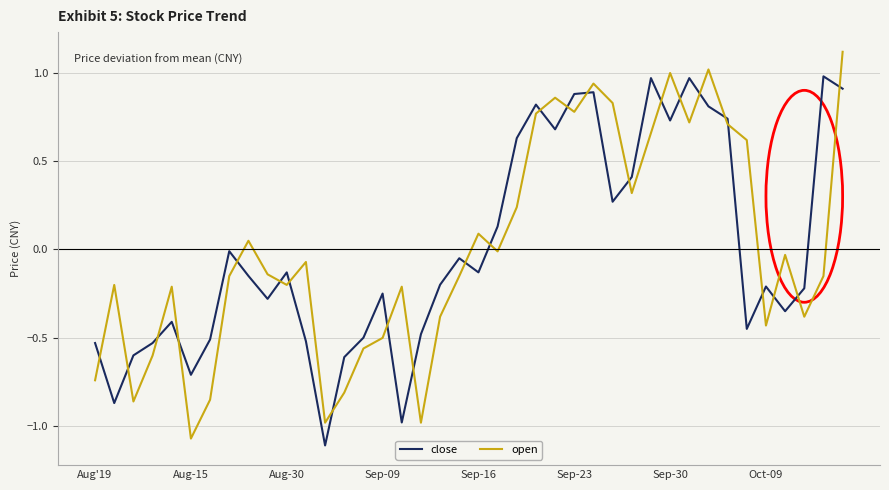

Rank the series by their maximum value, from lowest to highest.

close, open